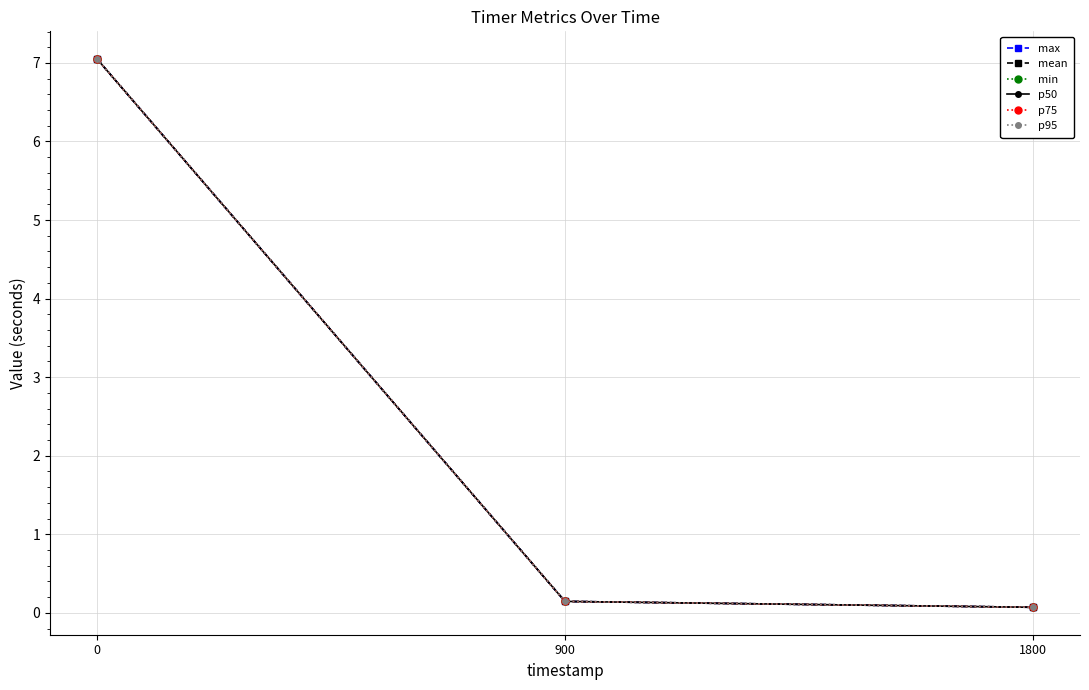

Is this an area chart (filled region under the line)?

No